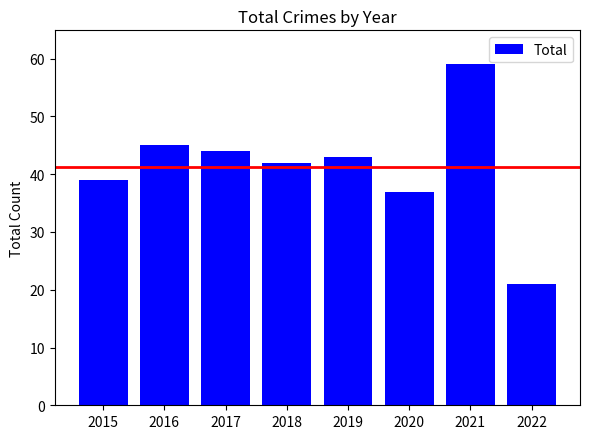

Reading left to right, transcribe all the data shown in this chart.

2015=39	2016=45	2017=44	2018=42	2019=43	2020=37	2021=59	2022=21